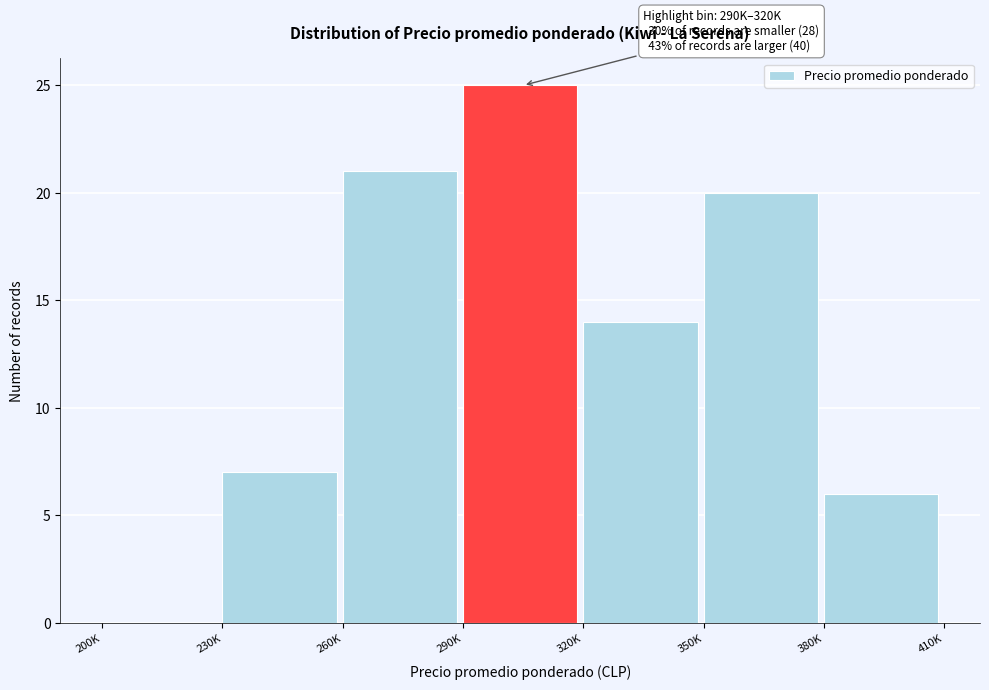

Reading right to left, transcribe all the data shown in this chart.

380K=6	350K=20	320K=14	290K=25	260K=21	230K=7	200K=0